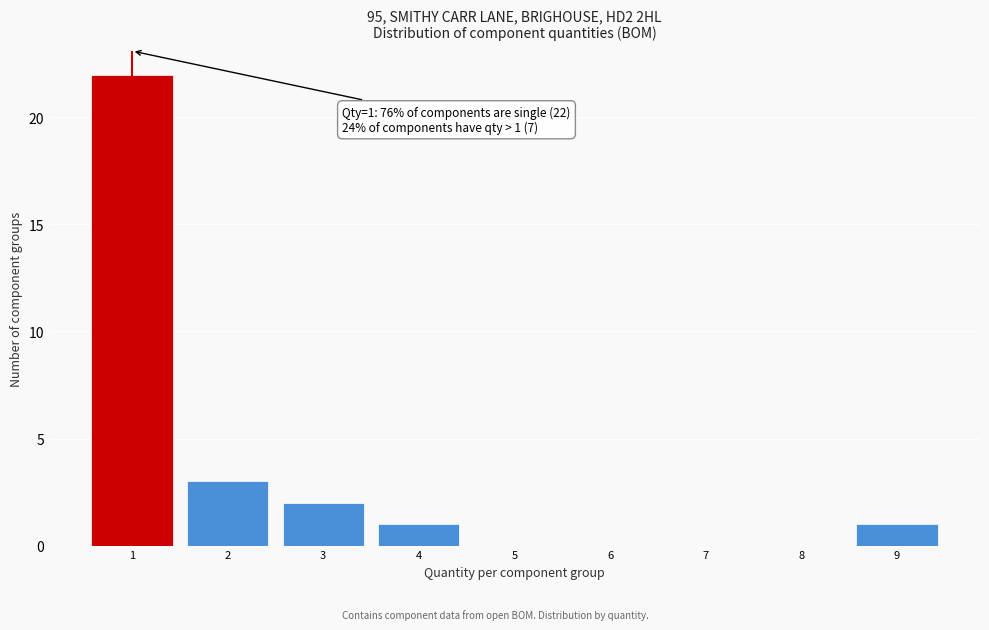

Which range on the x-axis has the tallest bar?

0.5 to 1.5